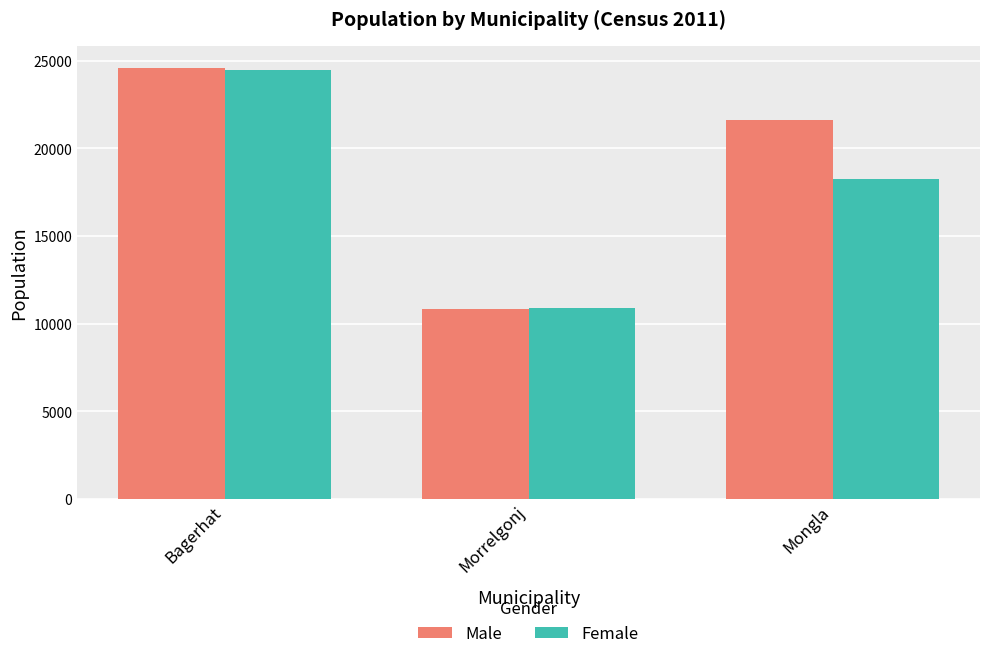

What is the sum of all Female values?

53588